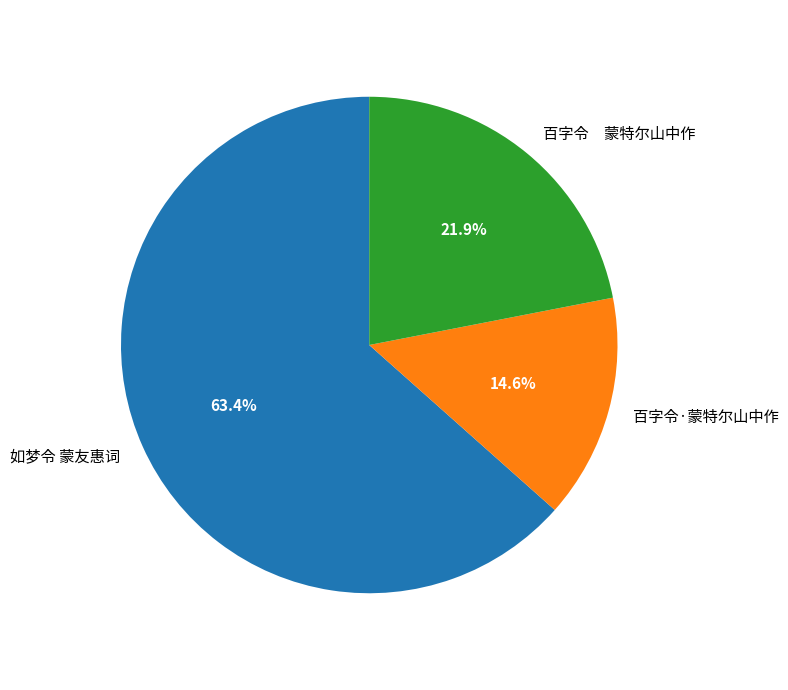

To the nearest percent, what is the combined percentage of 百字令·蒙特尔山中作 and 如梦令 蒙友惠词?

78%